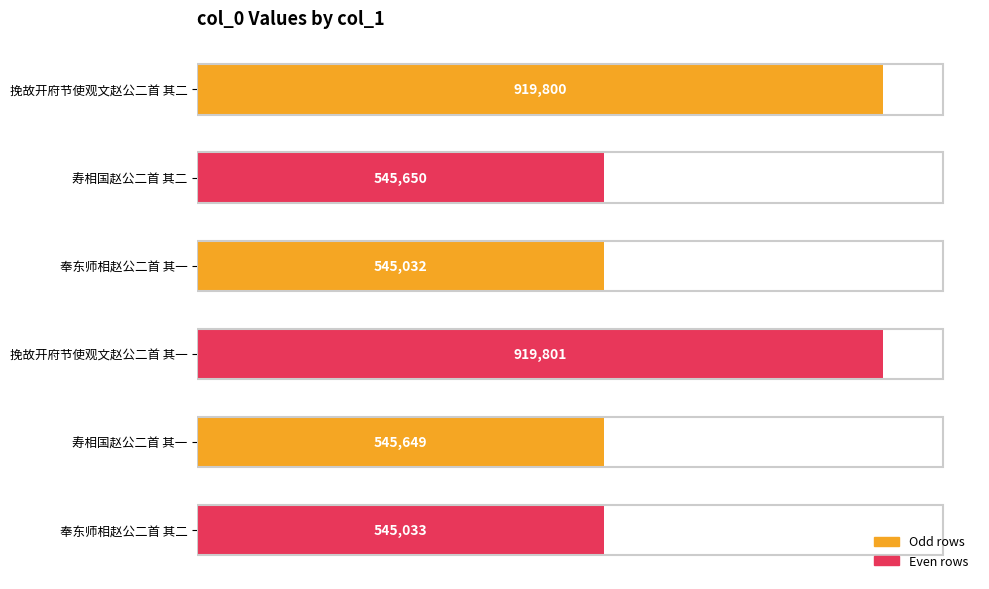

Rank the categories by value from highest to lowest.

挽故开府节使观文赵公二首 其一, 挽故开府节使观文赵公二首 其二, 寿相国赵公二首 其二, 寿相国赵公二首 其一, 奉东师相赵公二首 其二, 奉东师相赵公二首 其一